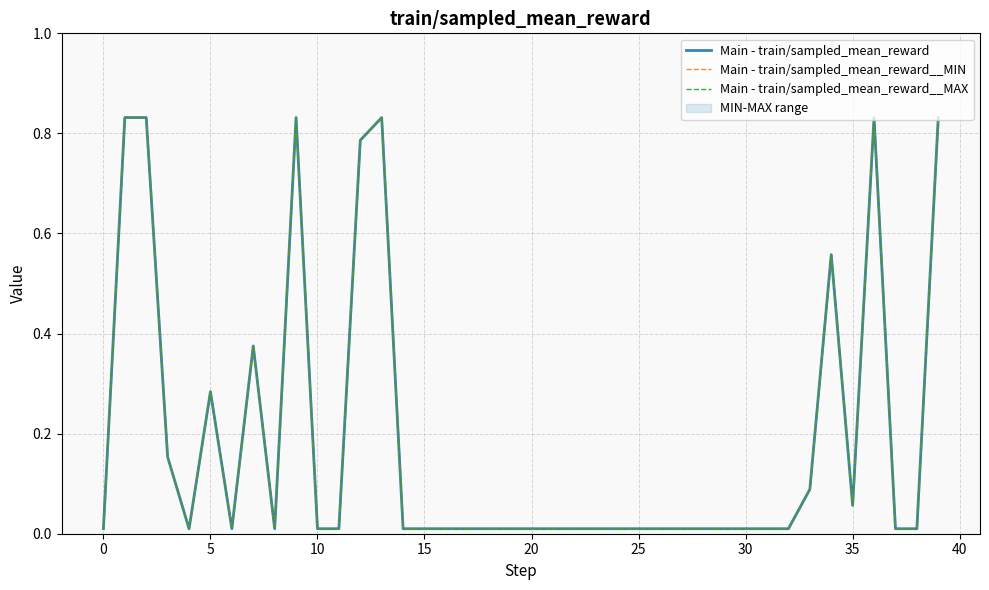

True or false: Main - train/sampled_mean_reward__MIN has a value of 0.0 at 28.

True